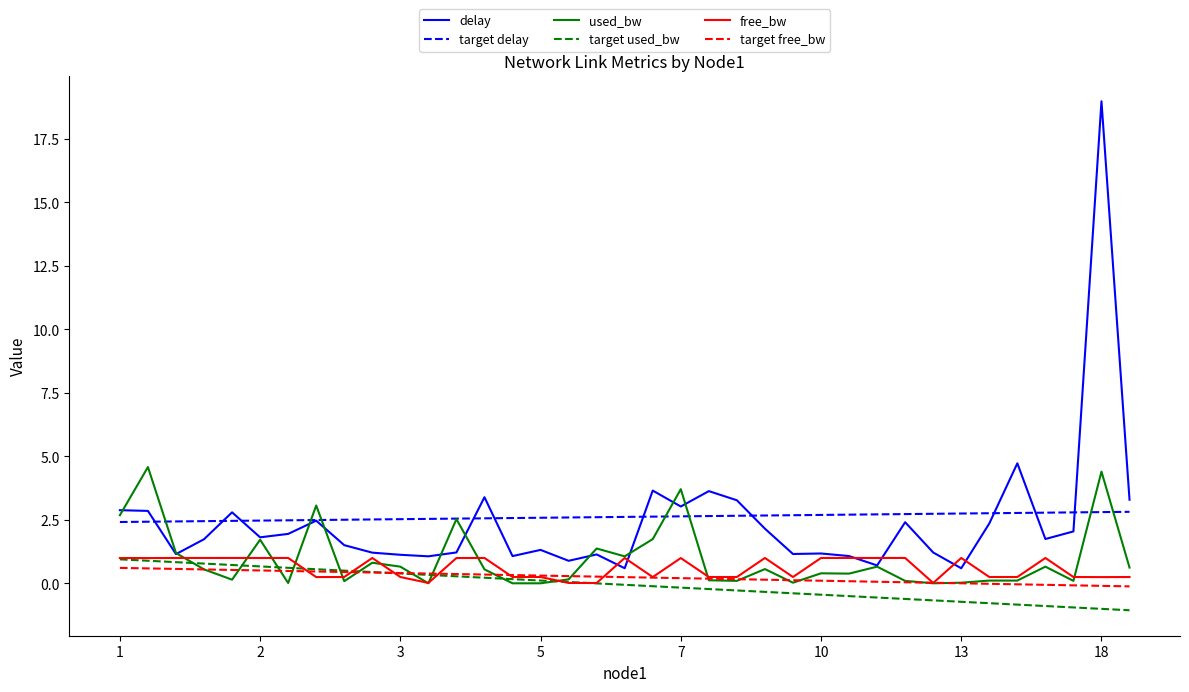

What is the lowest value of the target delay series?

2.4